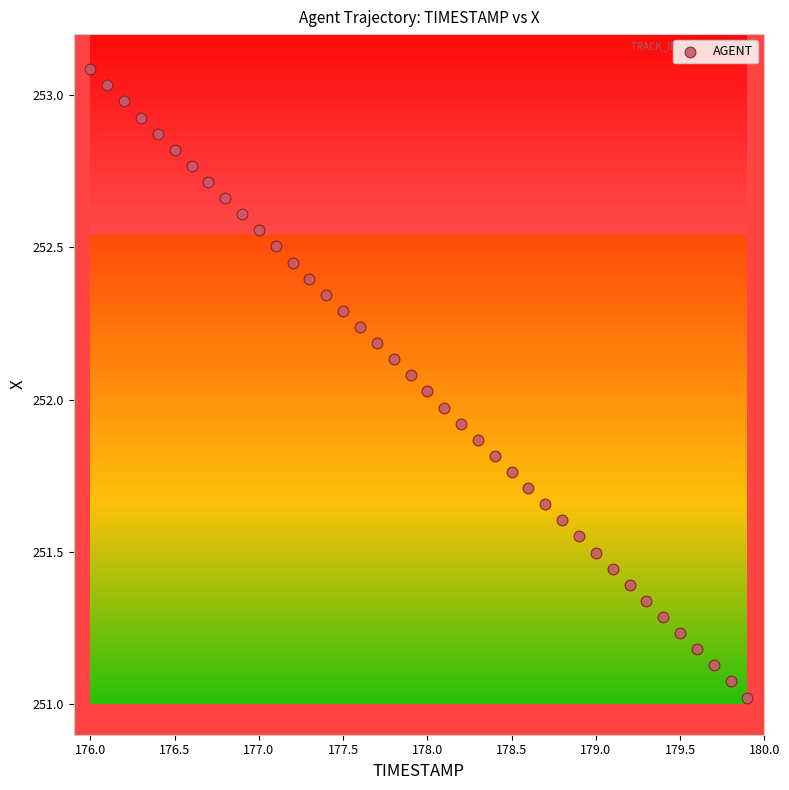

What is the range of Y values (max minus min)?

2.1